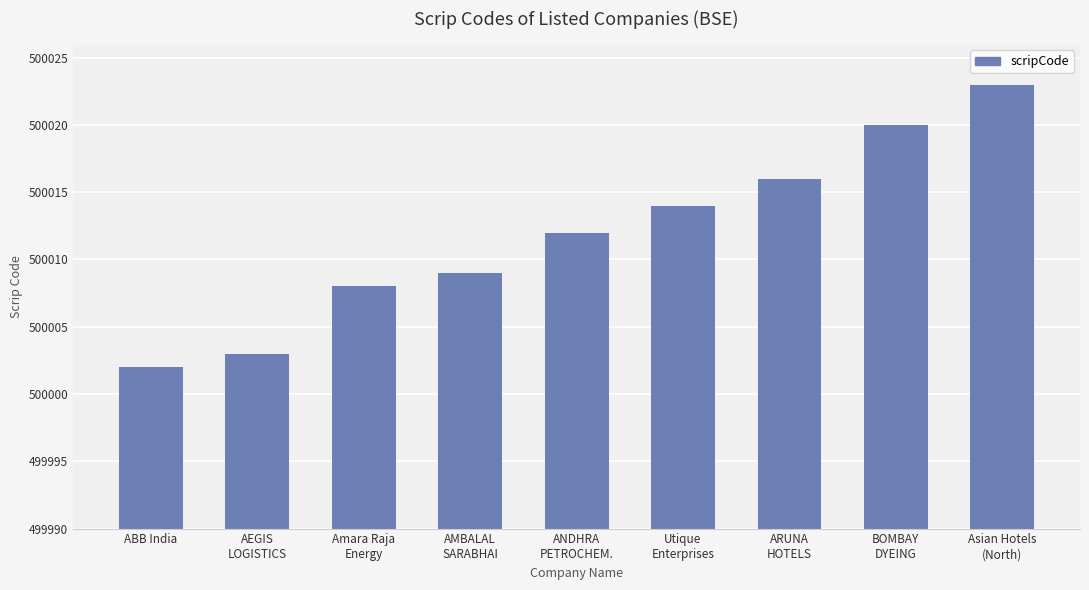

The value at BOMBAY
DYEING is 500020. True or false?

True